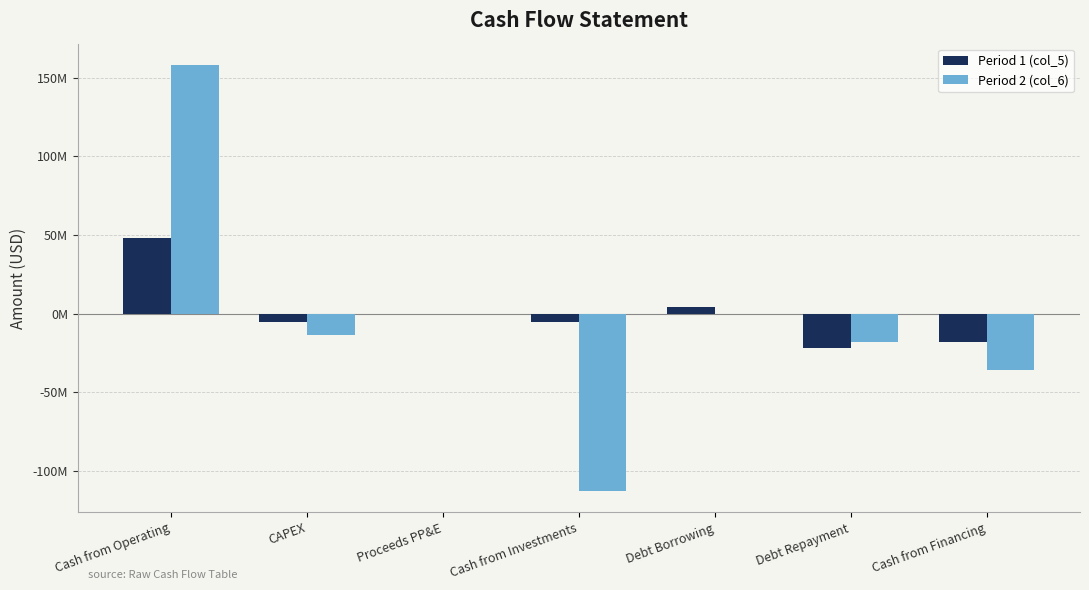

Which series has the largest total across all categories?

Period 1 (col_5)